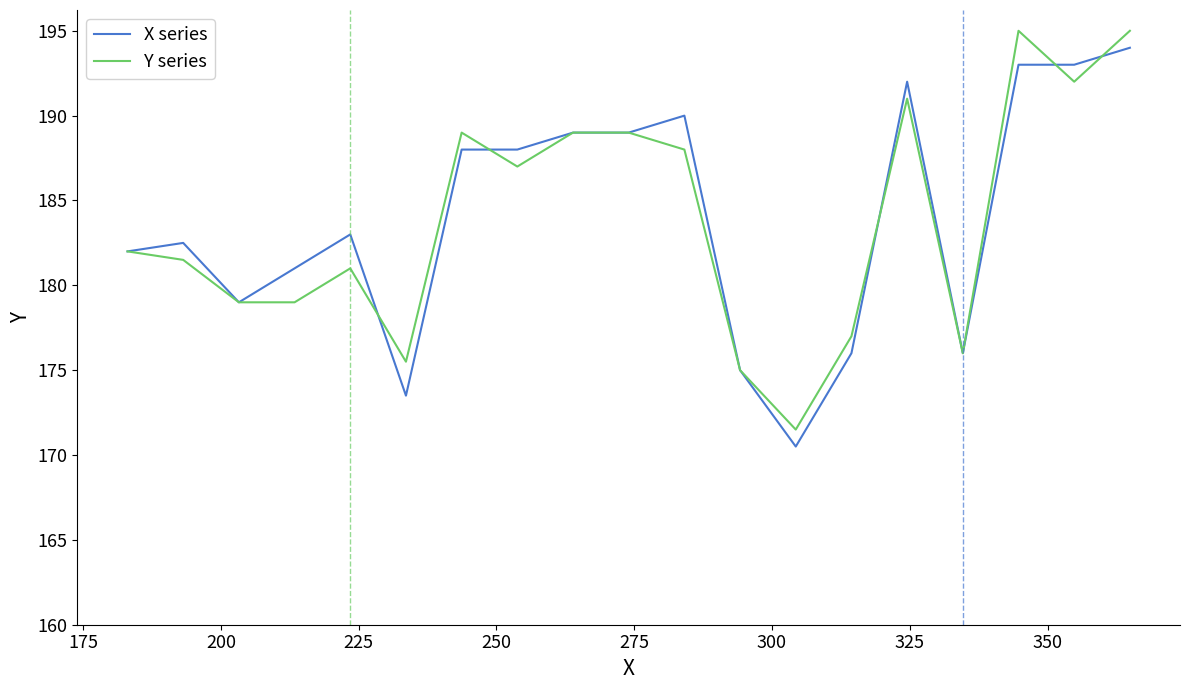

What is the smallest value displayed?

170.5